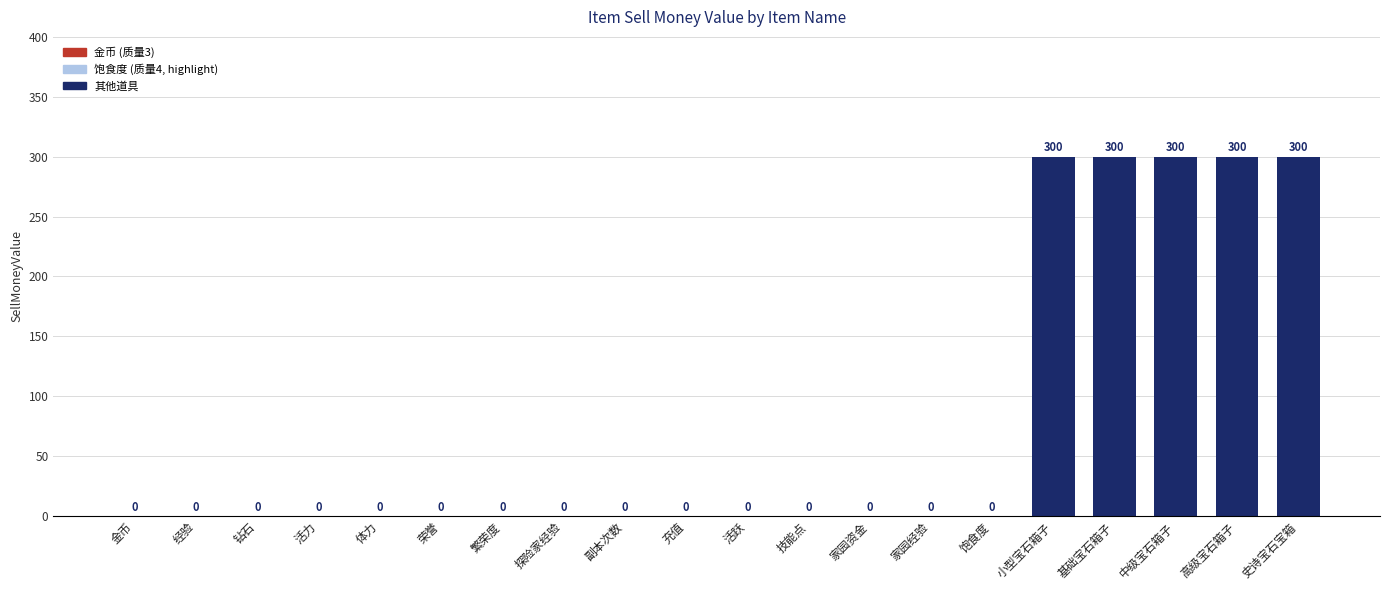

The value at 探险家经验 is 186. True or false?

False